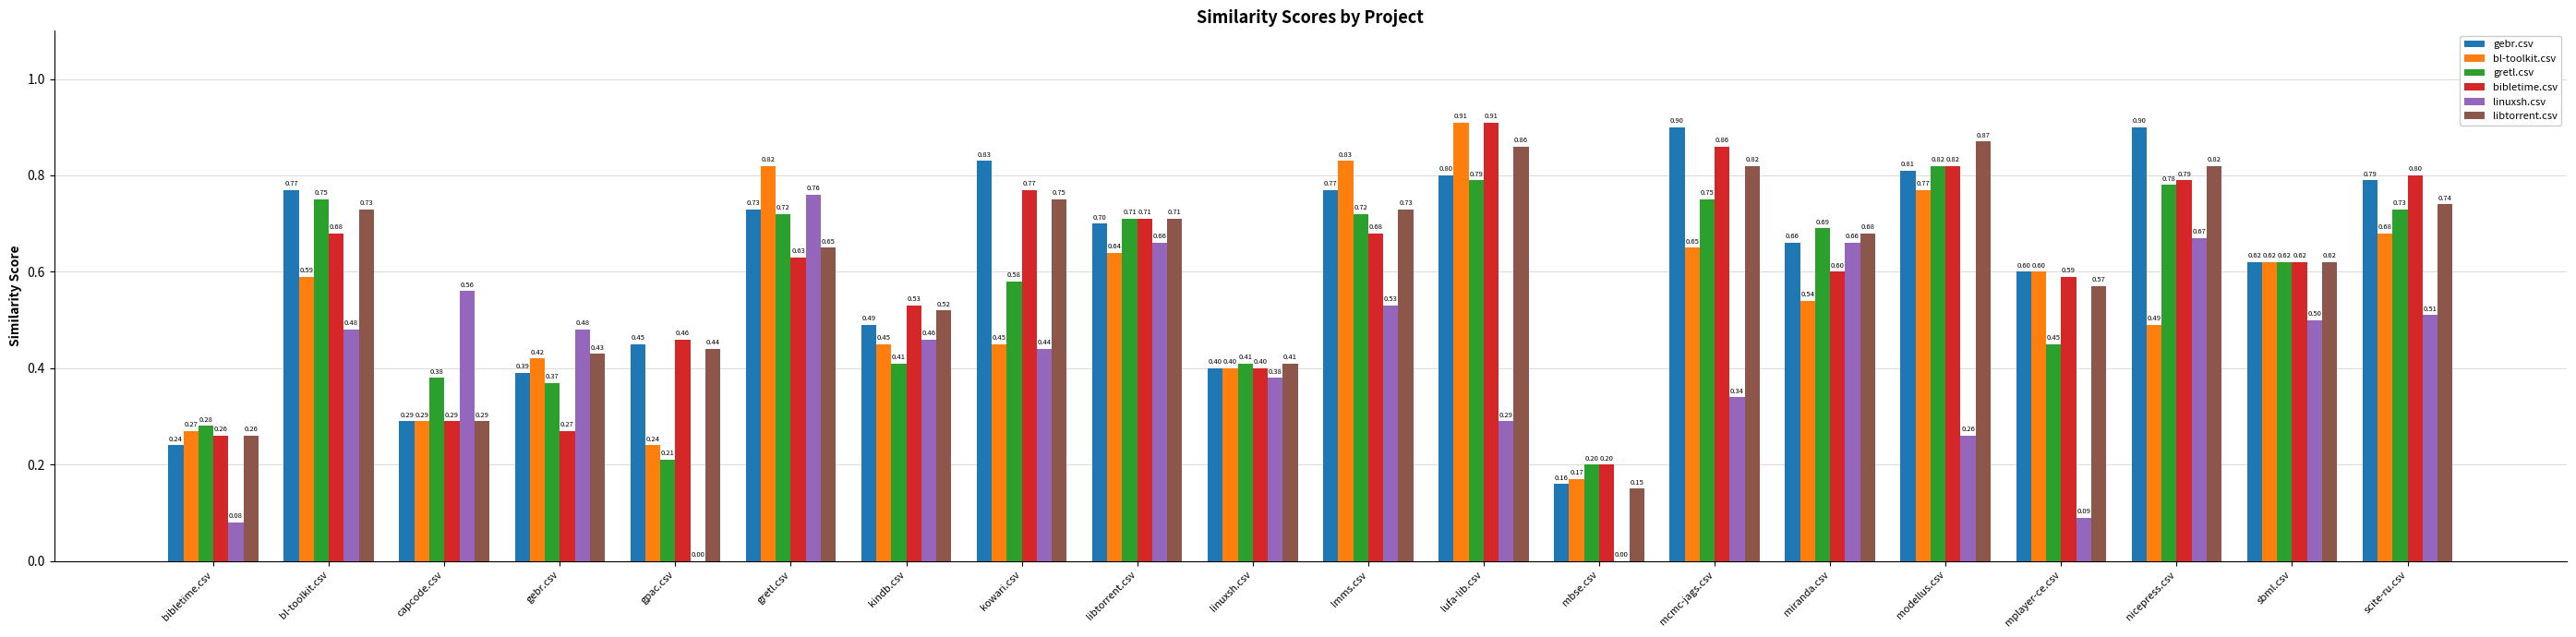

What is the sum of all bl-toolkit.csv values?

10.8